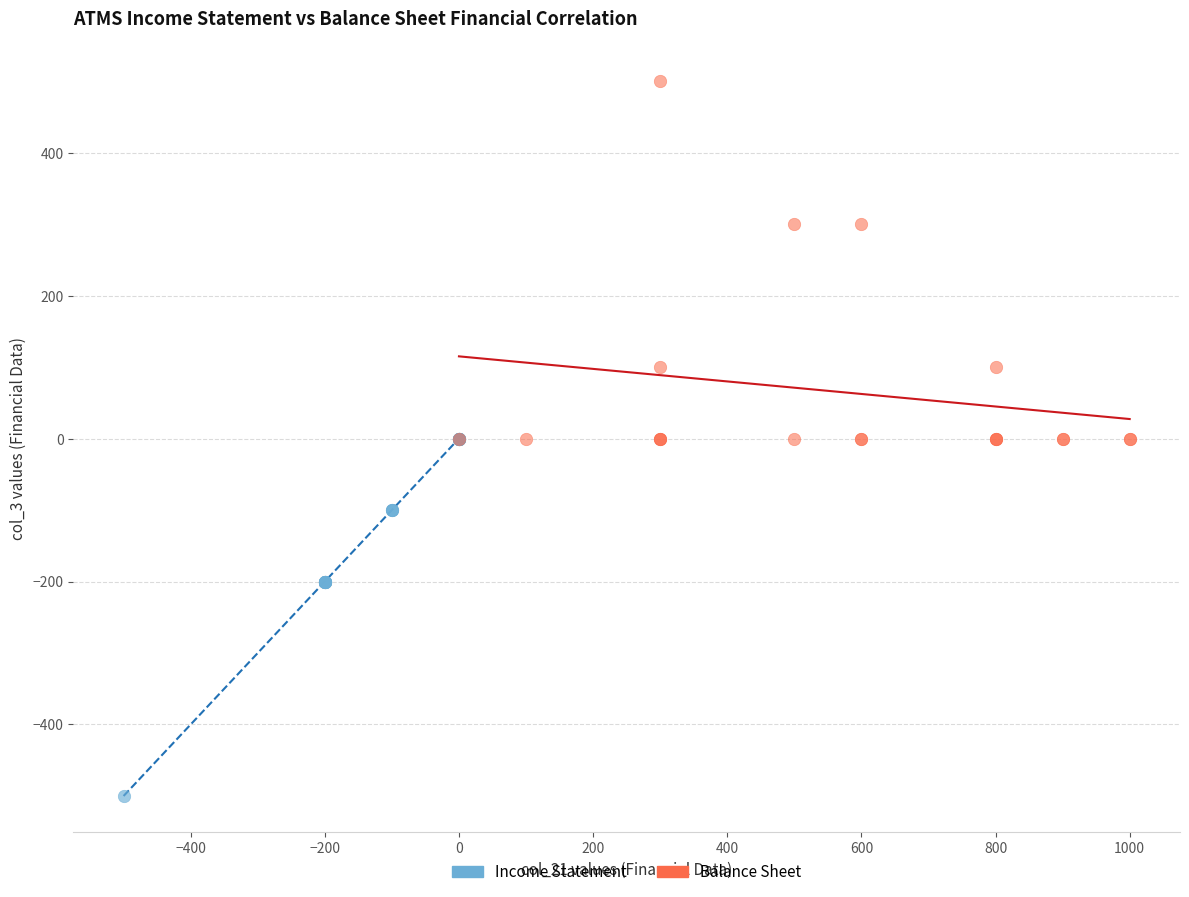

Which series reaches the maximum Y coordinate?

Balance Sheet